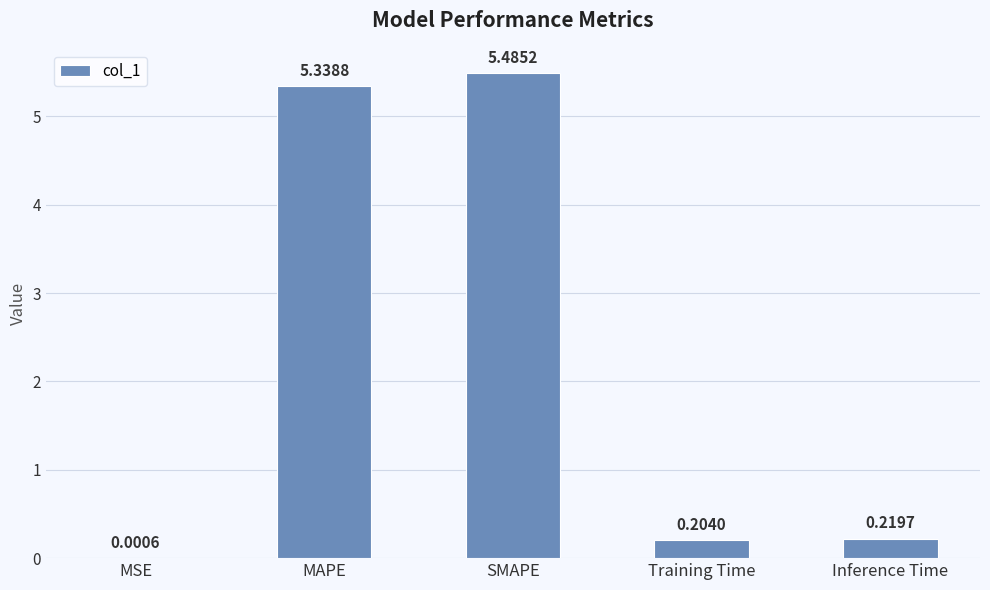

Are the bars horizontal?

No